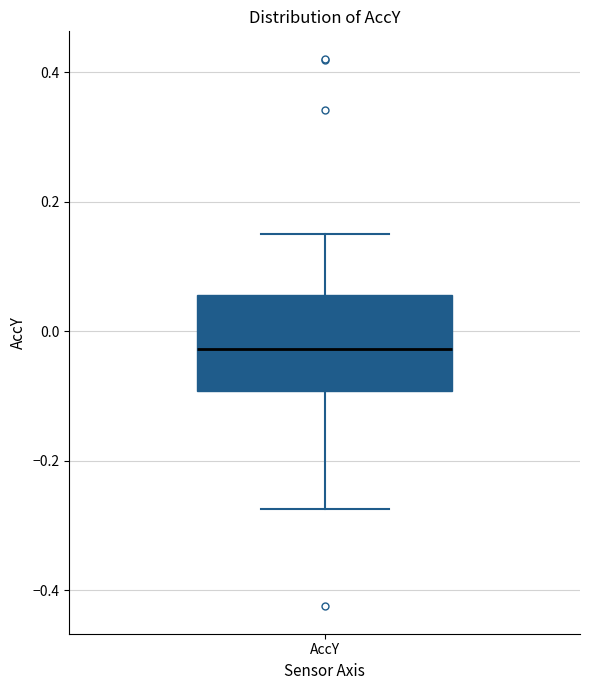

Transcribe this box plot: give where the median line is, the range the box spans, and where the two whiskers end, as read against the y-axis. The values are not printed on the chart, so give them approximately, as read against the axis.

median -0.02, box -0.10 to 0.06, whiskers -0.28 to 0.14